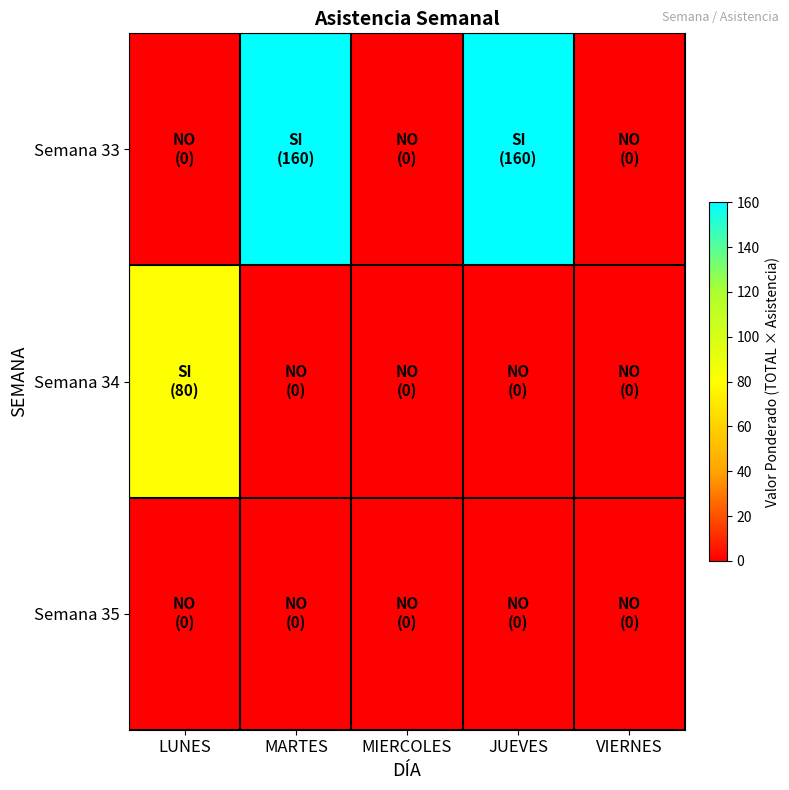

Reading left to right, transcribe all the data shown in this chart.

Semana 33: LUNES=0	MARTES=160	MIERCOLES=0	JUEVES=160	VIERNES=0
Semana 34: LUNES=80	MARTES=0	MIERCOLES=0	JUEVES=0	VIERNES=0
Semana 35: LUNES=0	MARTES=0	MIERCOLES=0	JUEVES=0	VIERNES=0